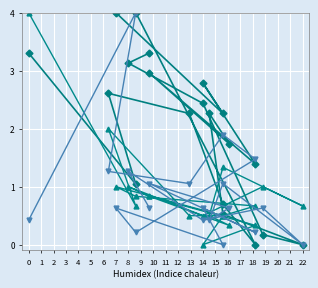

In col_3, how many points are higher than both neighbors (excluding endpoints)?

4